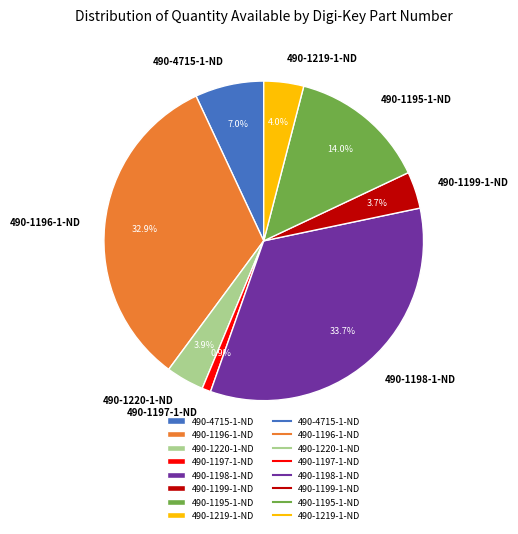

Is it true that 490-1196-1-ND is 25% of the pie?

False